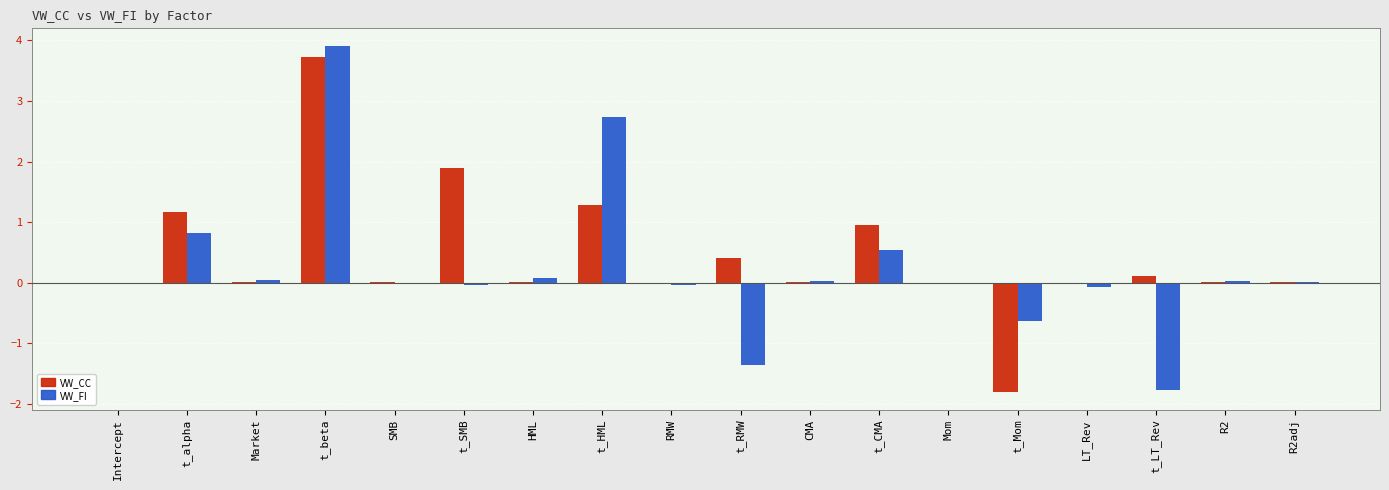

What is the highest value of the VW_FI series?

3.9